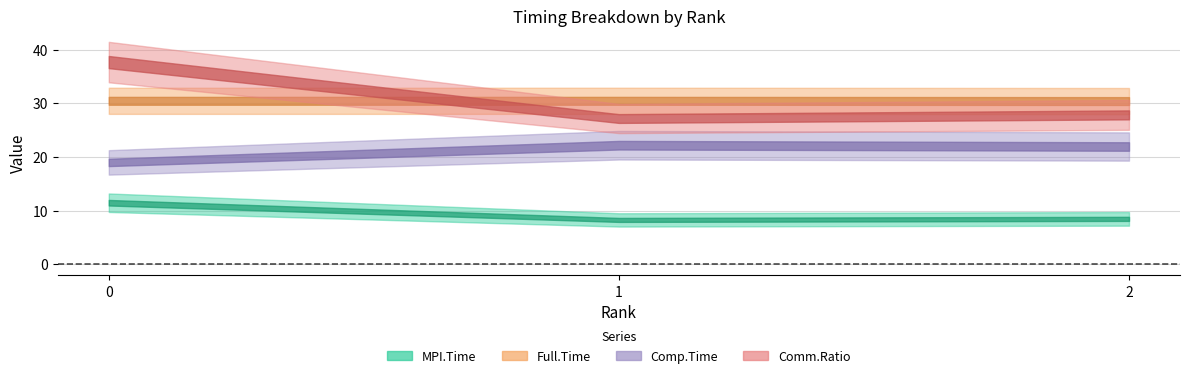

What is the difference between the highest and lowest values at 1?

22.2